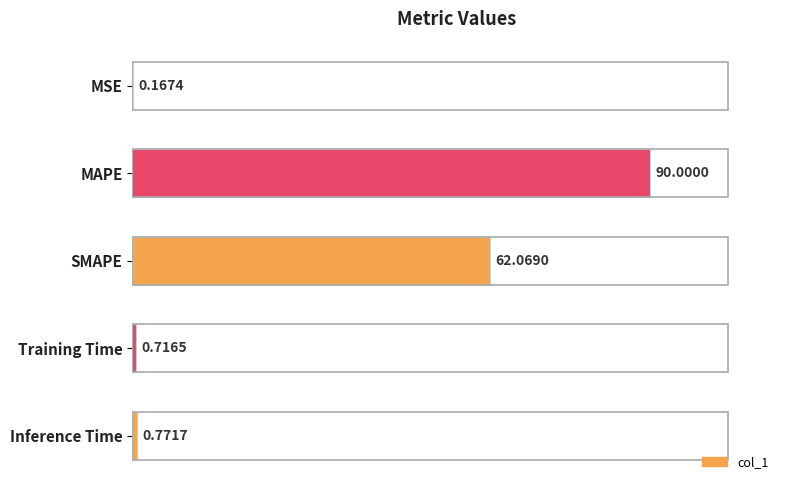

What is the sum of all values?

153.7